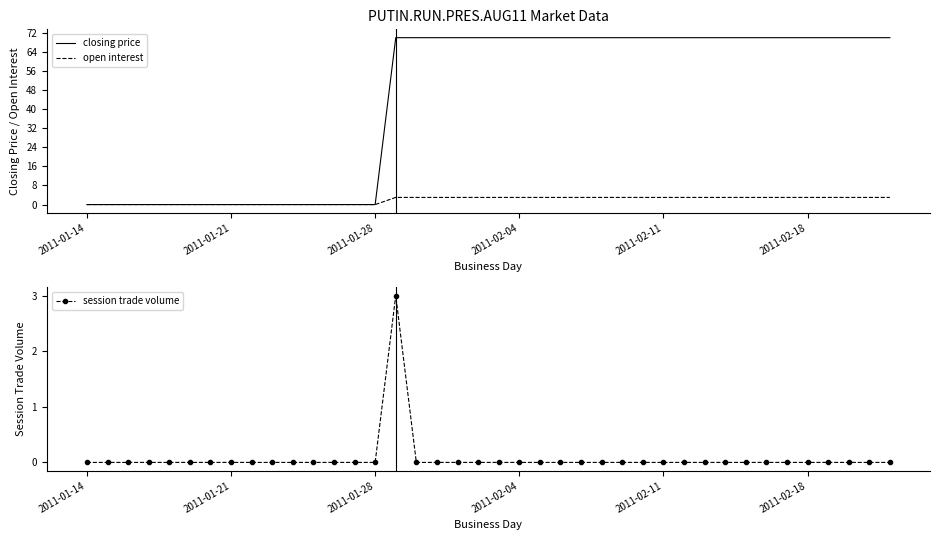

How many series are shown in this chart?

3